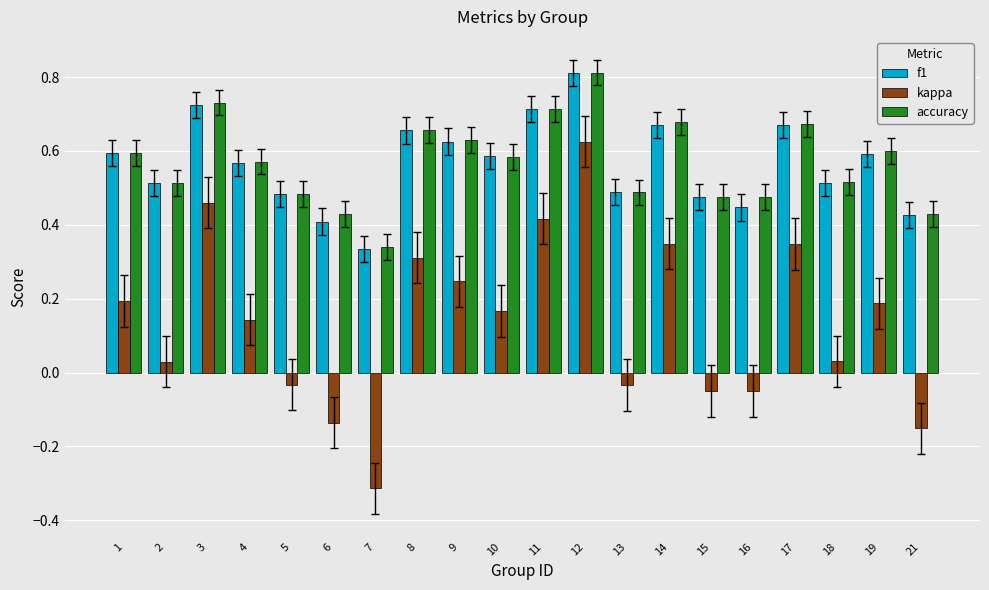

Are the bars grouped side by side (vs. stacked)?

Yes